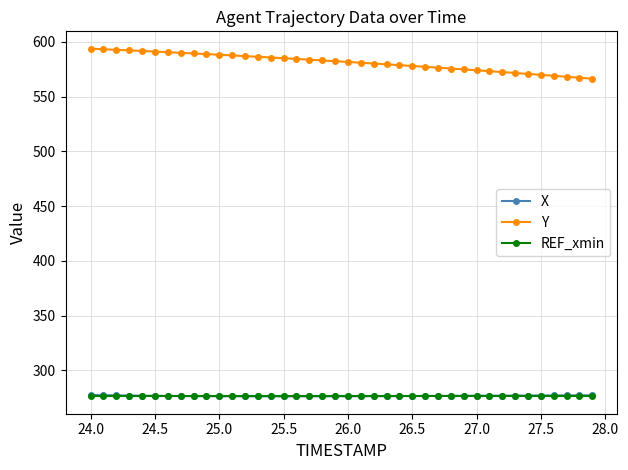

Which series has the widest spread of values?

Y